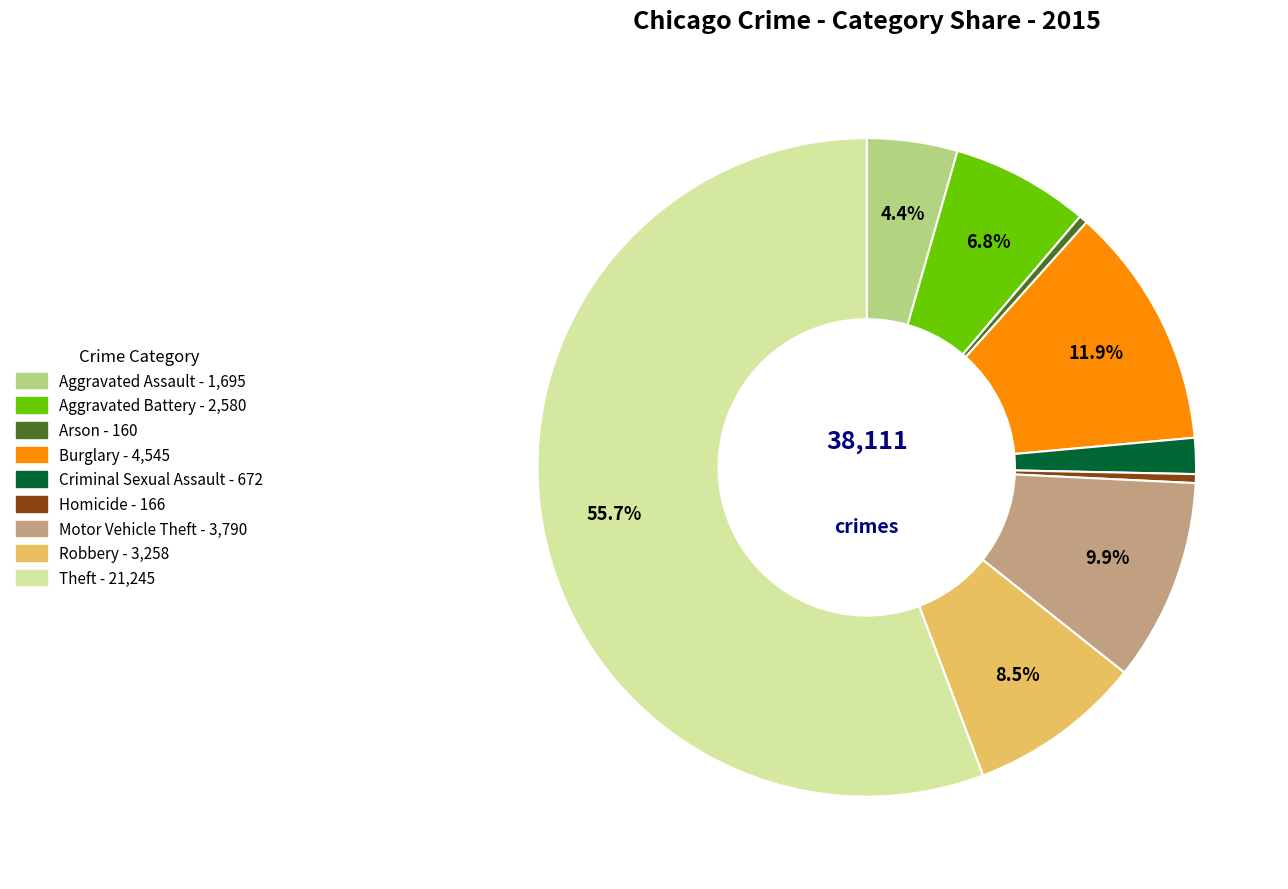

What is the largest slice in the pie chart?

Theft